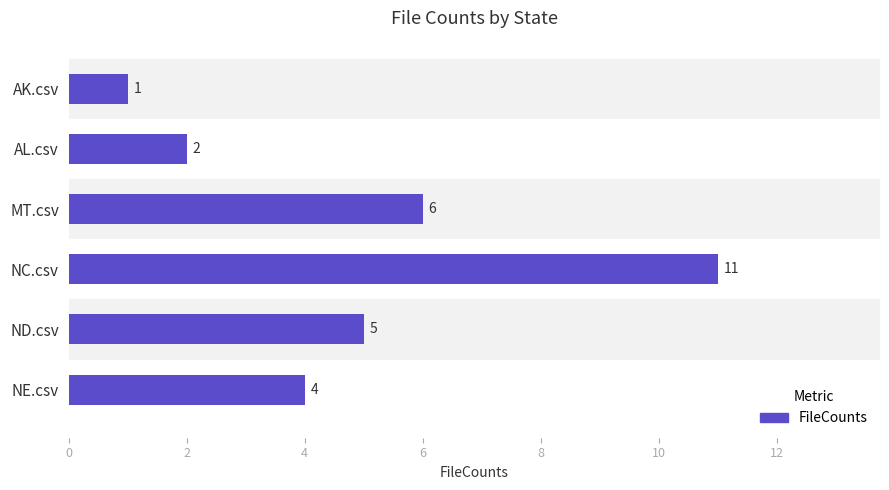

Approximately how many times larger is the value at NC.csv compared to AK.csv?

11.0